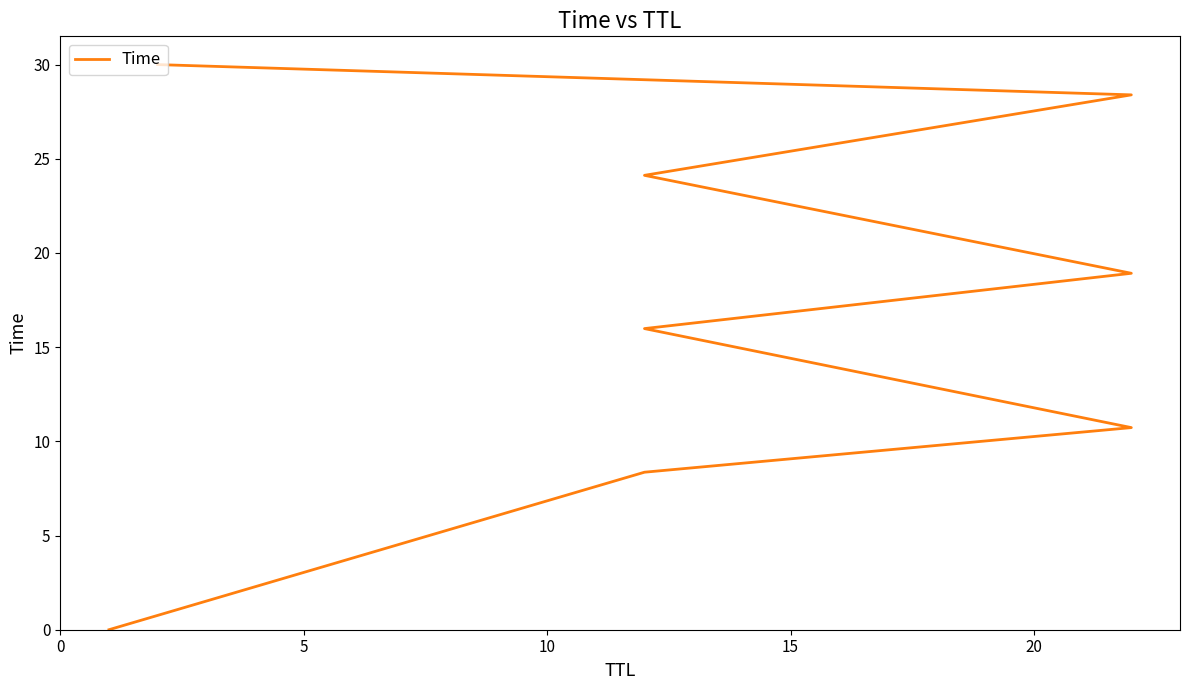

What is the average value?

17.1